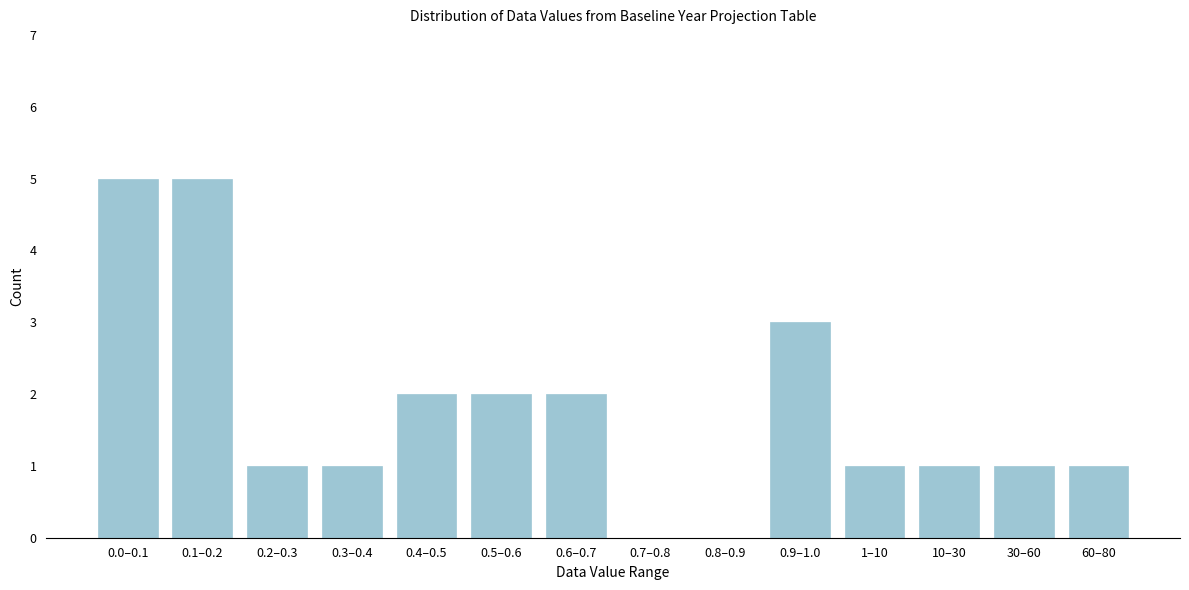

Reading left to right, extract all data points from this chart.

0.0–0.1=5	0.1–0.2=5	0.2–0.3=1	0.3–0.4=1	0.4–0.5=2	0.5–0.6=2	0.6–0.7=2	0.7–0.8=0	0.8–0.9=0	0.9–1.0=3	1–10=1	10–30=1	30–60=1	60–80=1